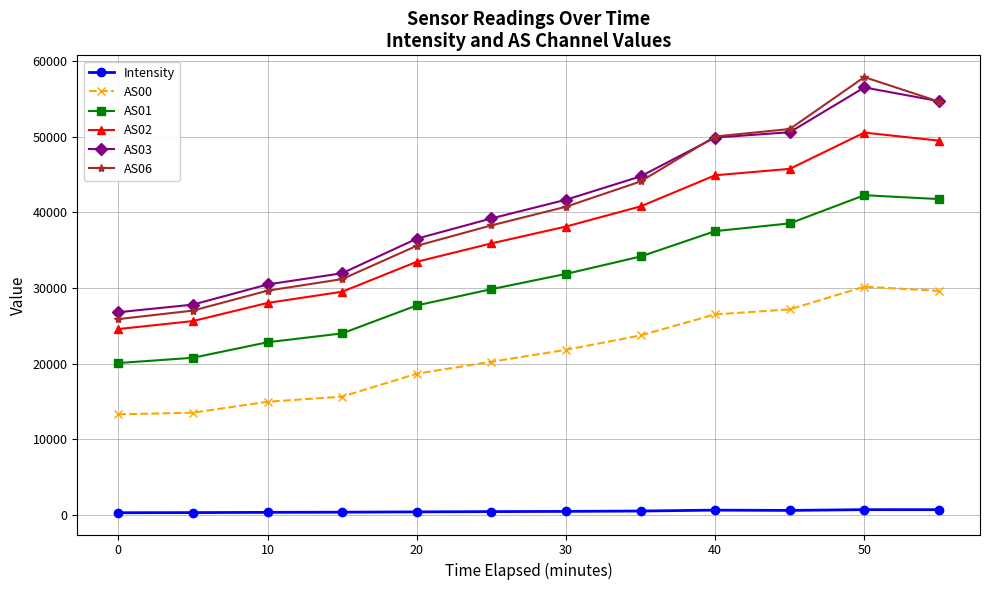

What is the greatest value displayed?

57863.0